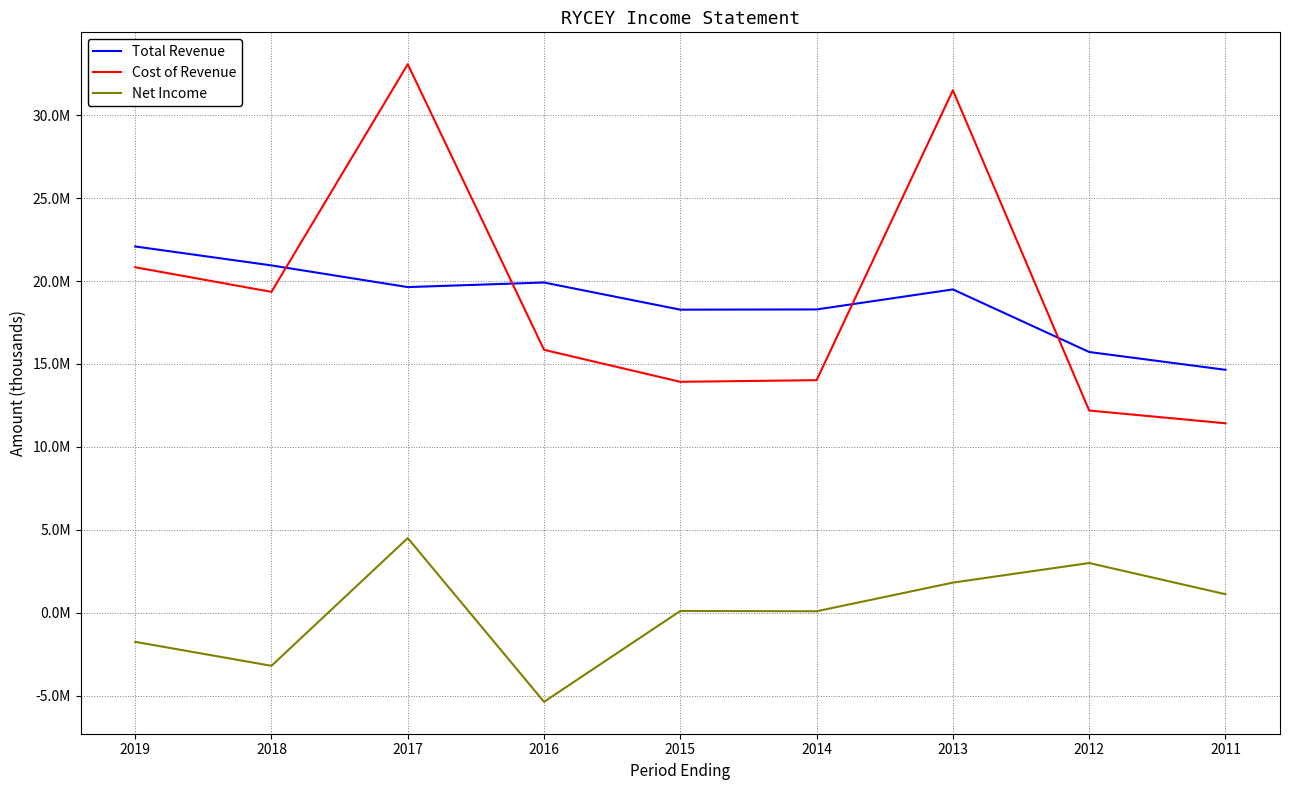

What value does the Total Revenue series have at 2015, to the nearest 10?

18273500